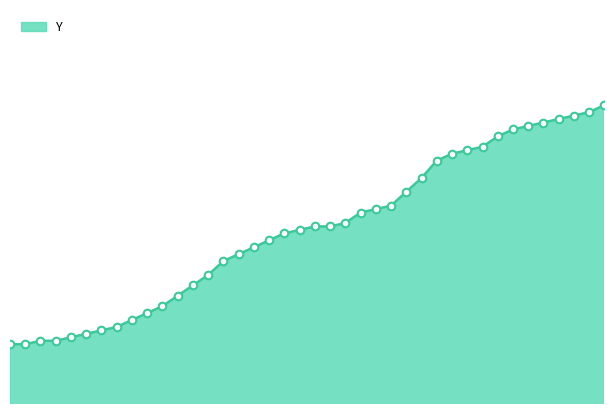

Is this an area chart (filled region under the line)?

Yes